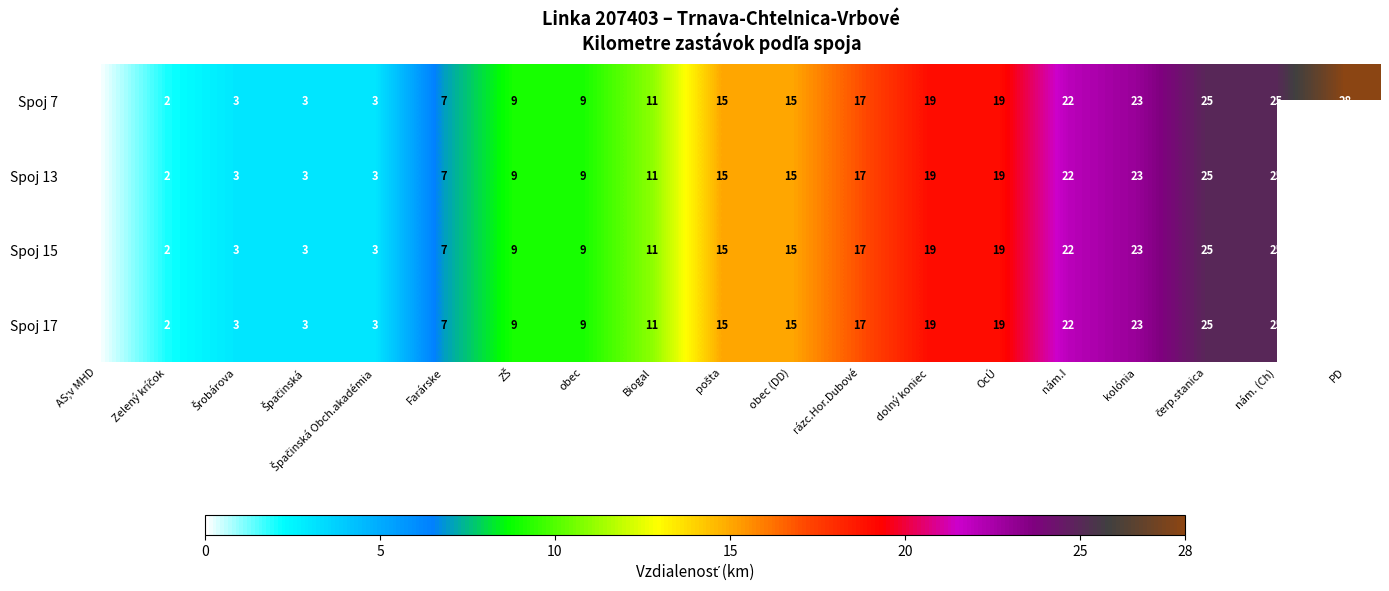

True or false: Spoj 17 has a value of 11 at Biogal.

True